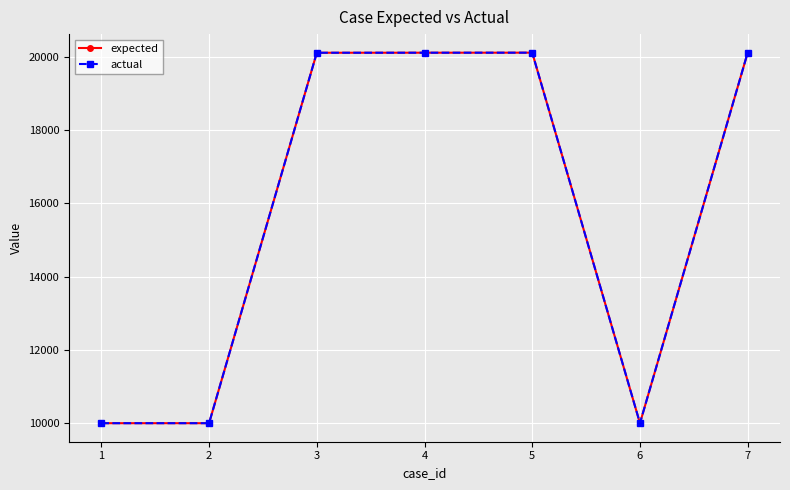

True or false: actual and expected cross at least once.

False